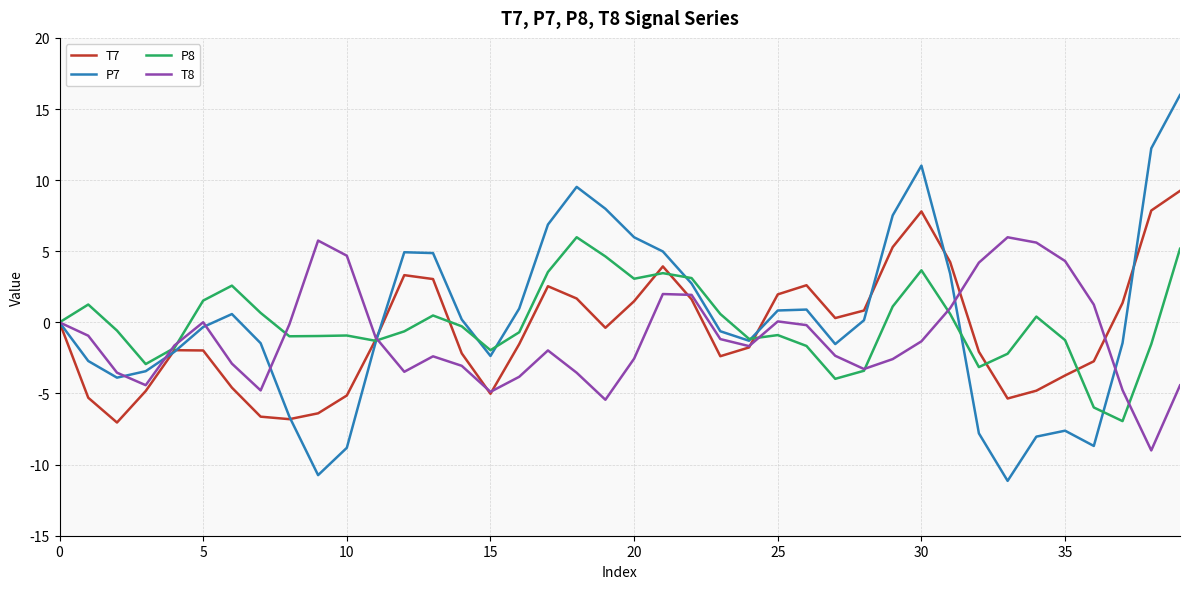

How many distinct data groups are displayed?

4